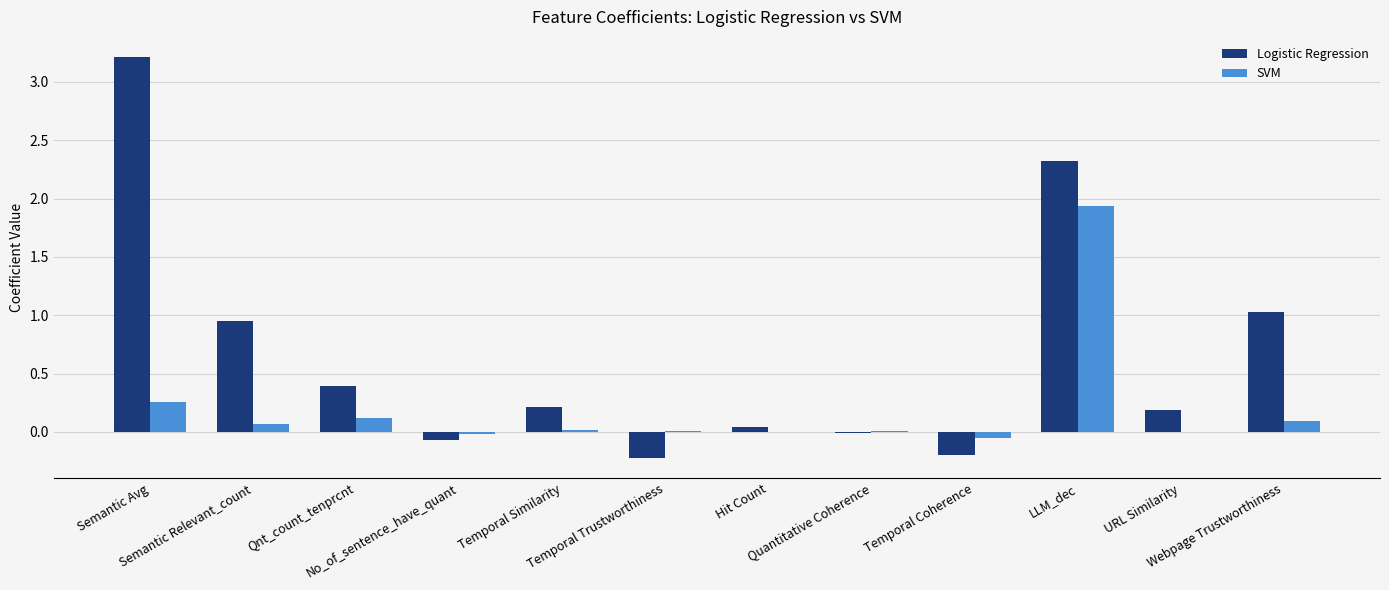

What is the sum of all SVM values?

2.4